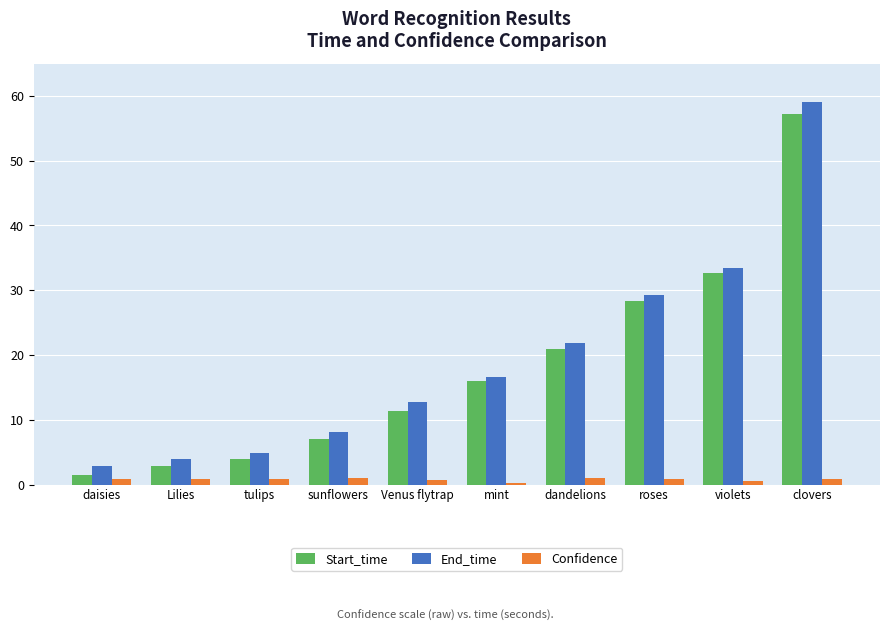

Are the bars grouped side by side (vs. stacked)?

Yes